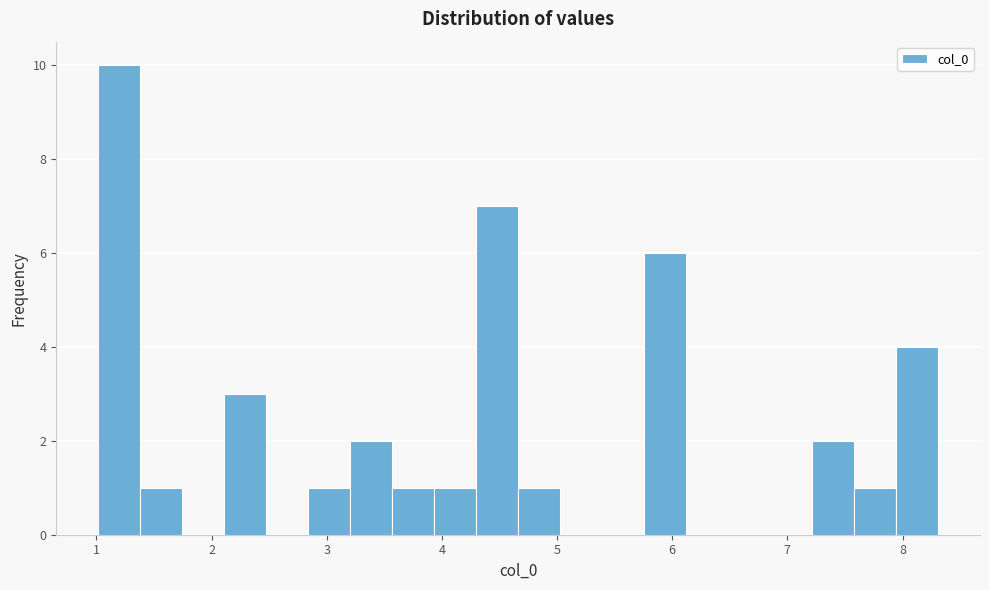

Around what value on the x-axis is the tallest bar? Give the approximate position of its centre, as read against the axis.

1.2